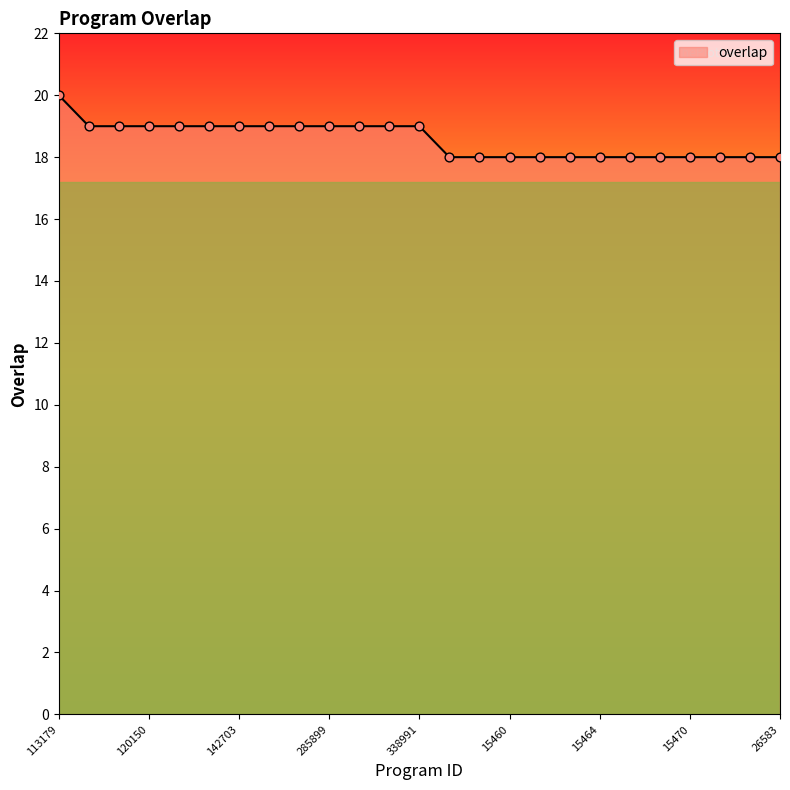

What is the smallest value displayed?

18